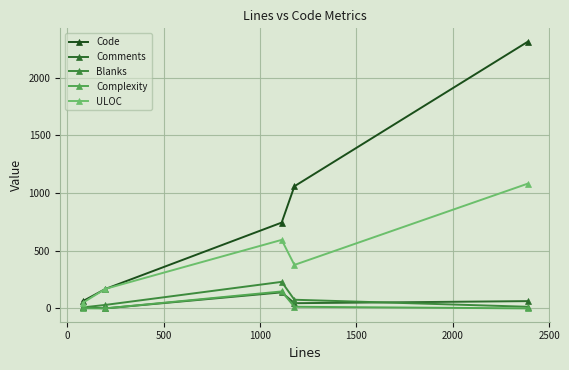

True or false: Complexity and ULOC cross at least once.

False